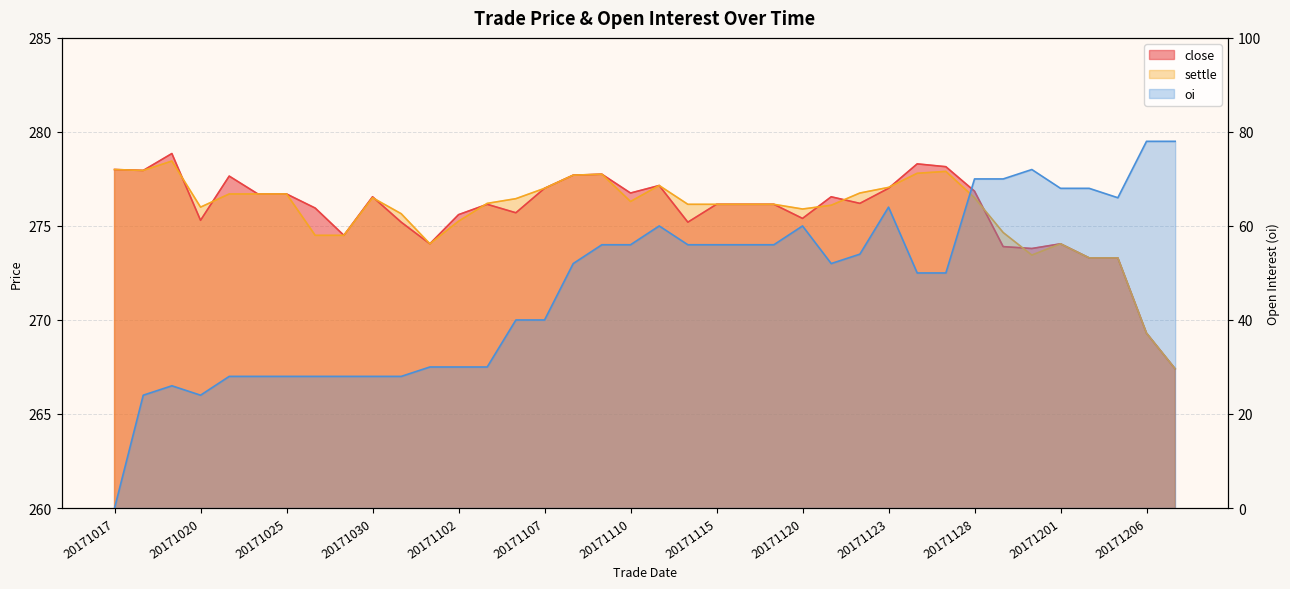

True or false: settle has a value of 177.6 at 20171124.

False